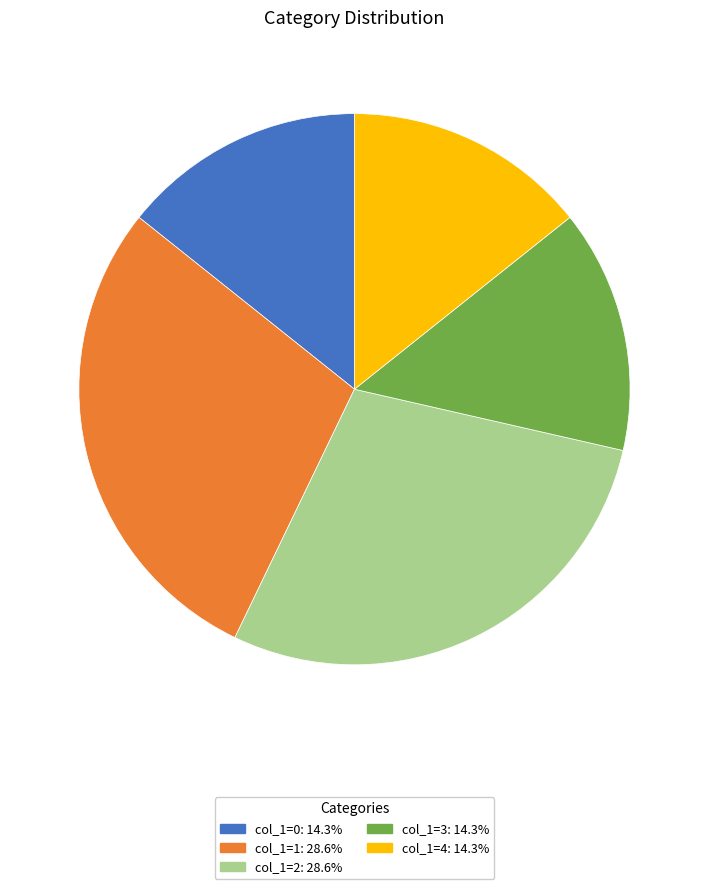

Approximately how many times larger is the value at col_1=1: 28.6% compared to col_1=2: 28.6%?

1.0